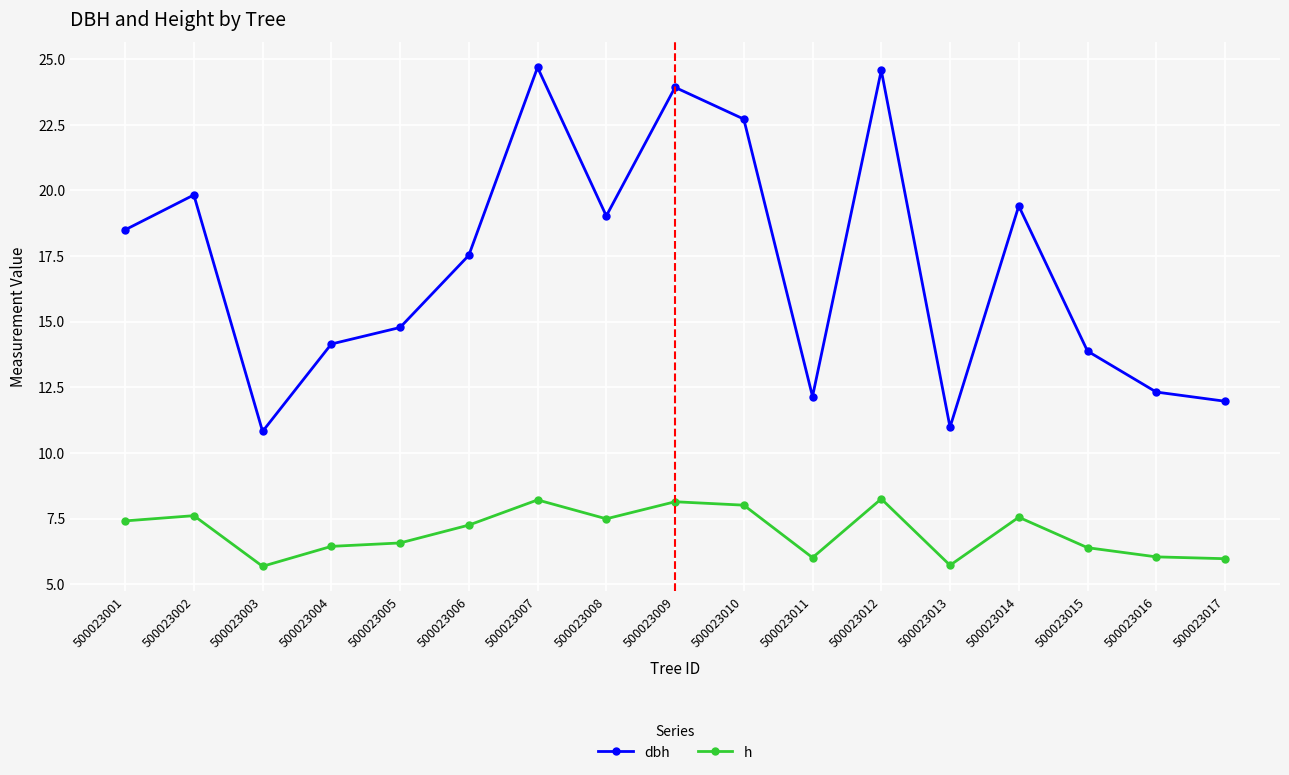

Which series has the widest spread of values?

dbh